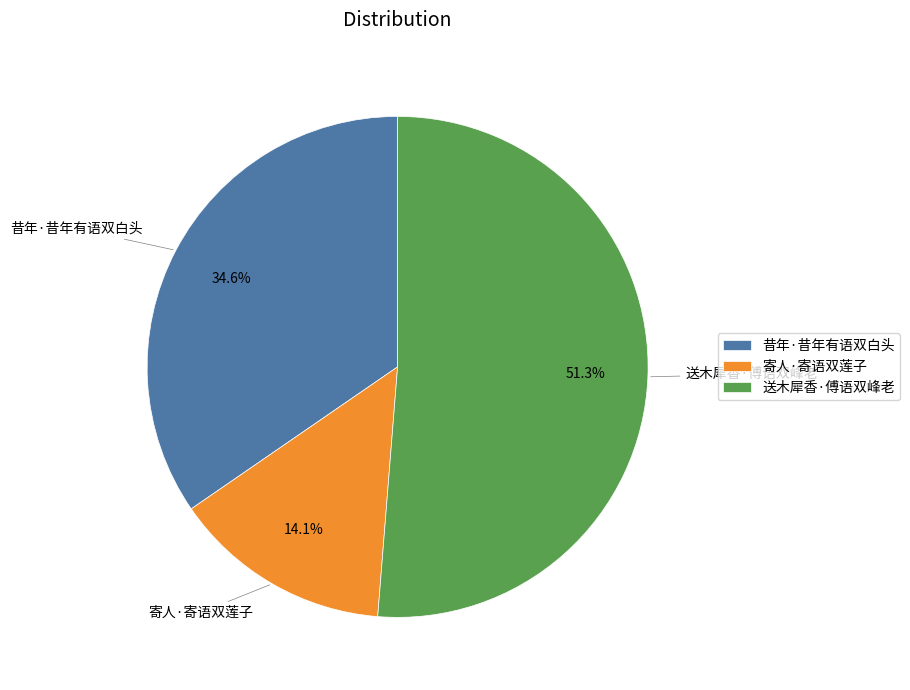

Is 送木犀香·傅语双峰老 the majority of the pie?

Yes